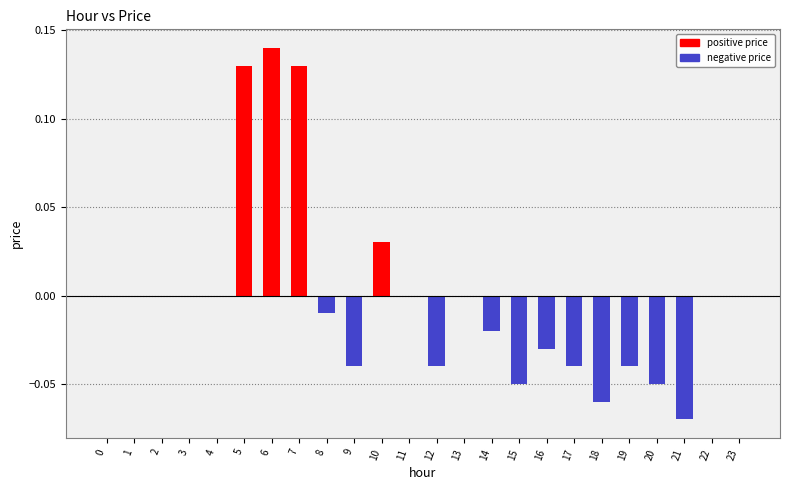

How many categories are shown in the chart?

24